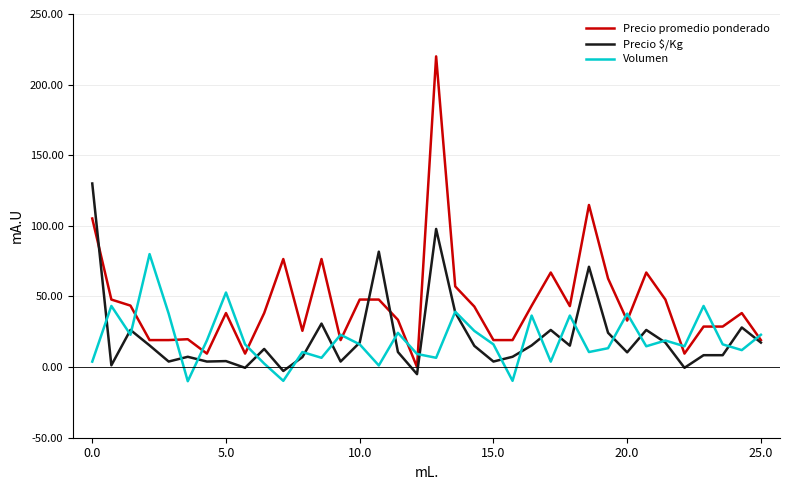

Which series has the widest spread of values?

Precio promedio ponderado